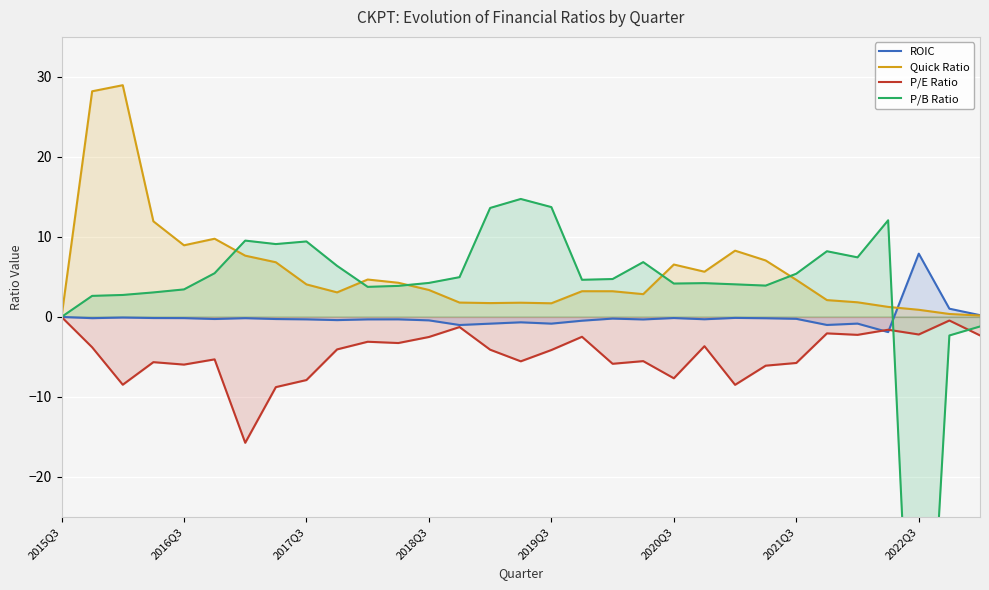

The P/E Ratio series shows -4.1 at 2019Q3. True or false?

True